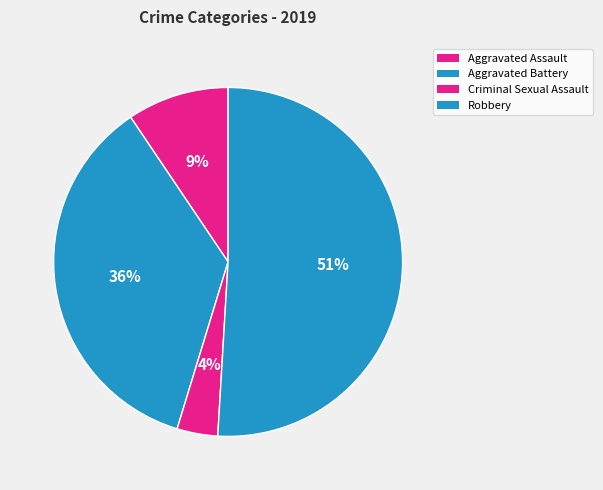

How many segments does this pie chart have?

4